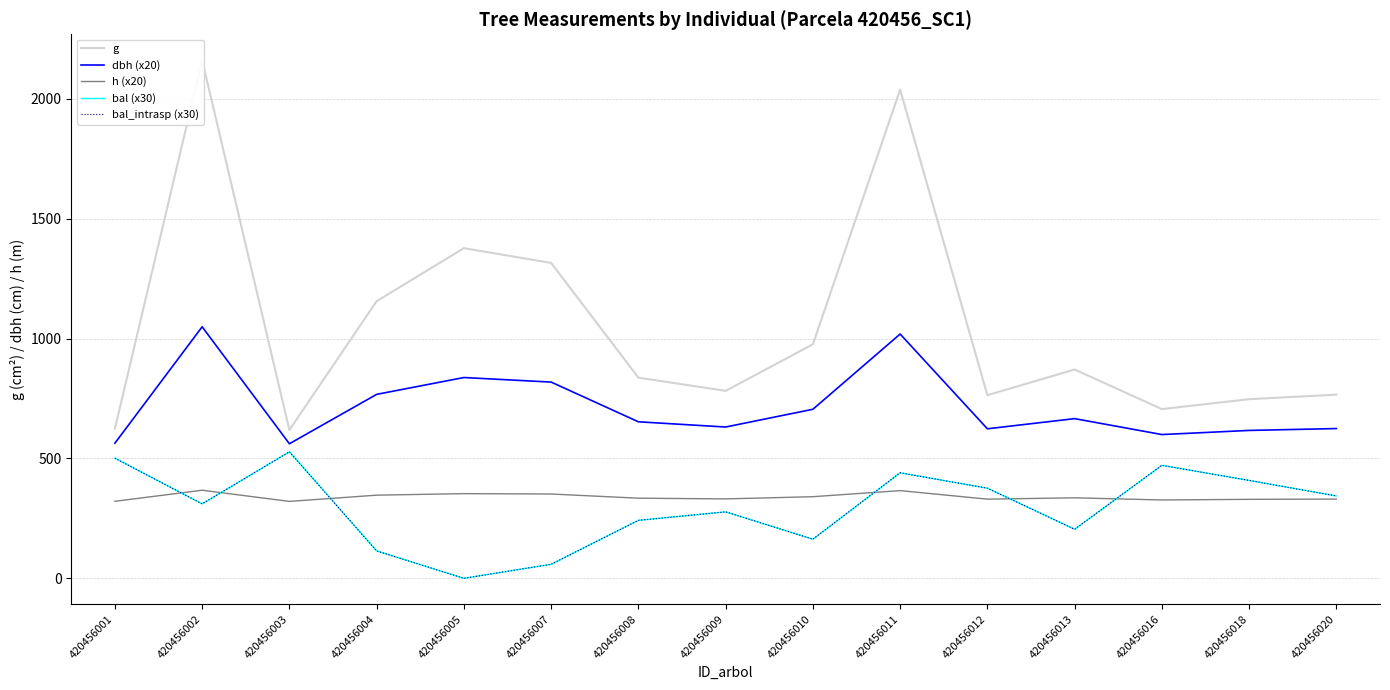

Is this an area chart (filled region under the line)?

No